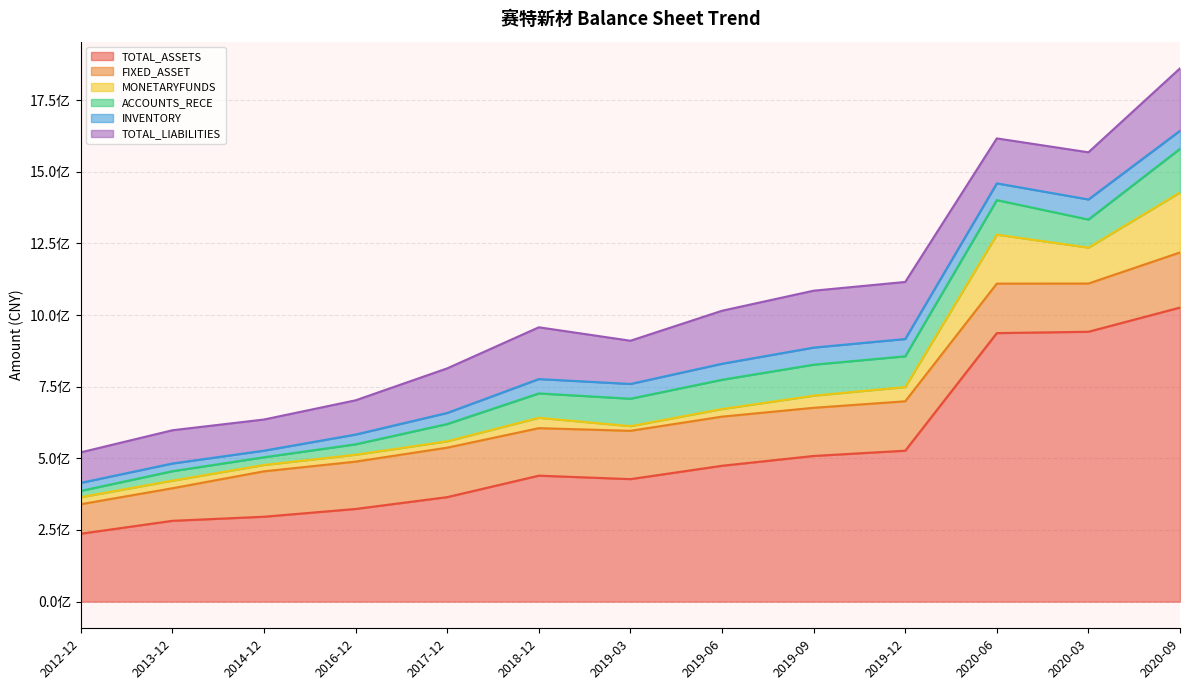

Rank the categories by TOTAL_LIABILITIES value from highest to lowest.

2020-09, 2019-12, 2019-09, 2019-06, 2018-12, 2020-03, 2020-06, 2017-12, 2019-03, 2016-12, 2013-12, 2014-12, 2012-12